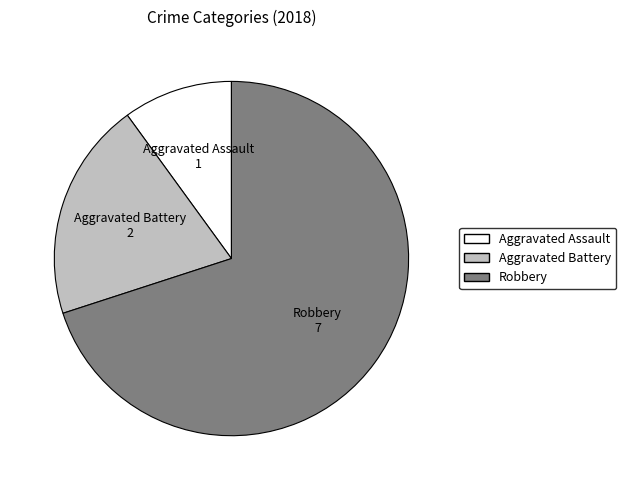

Which category accounts for the majority?

Robbery